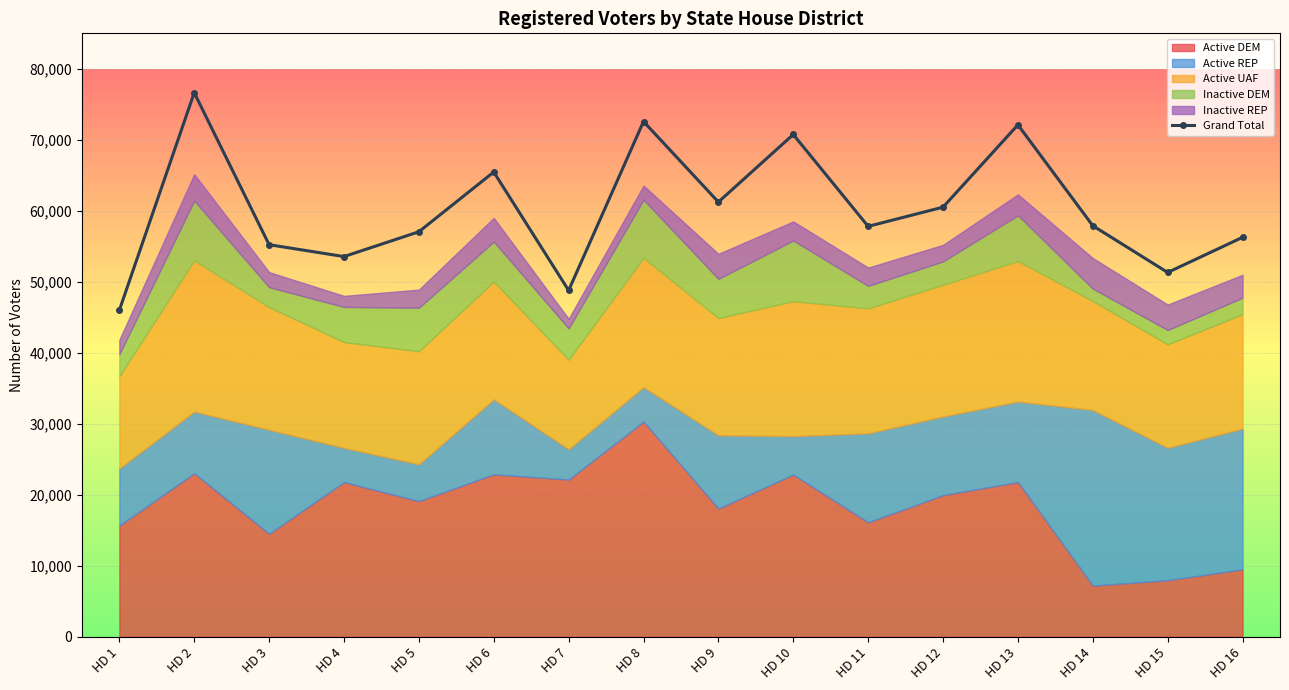

Is it true that the value at HD 9 is 61237?

True